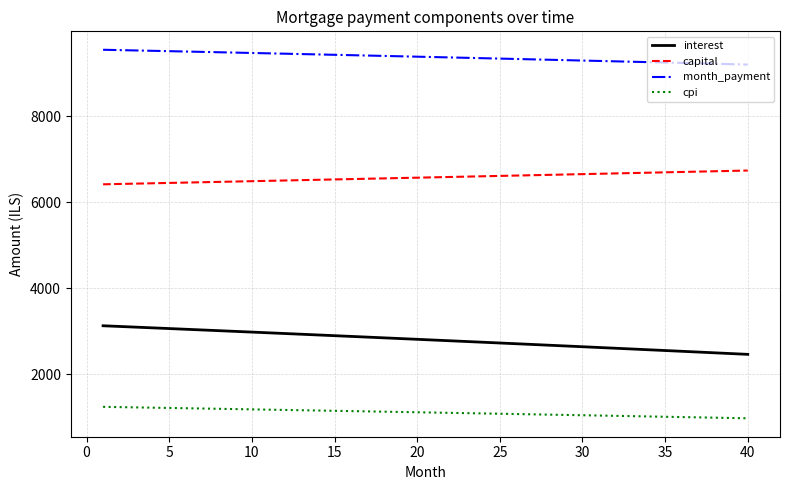

True or false: interest and capital intersect in this chart.

False